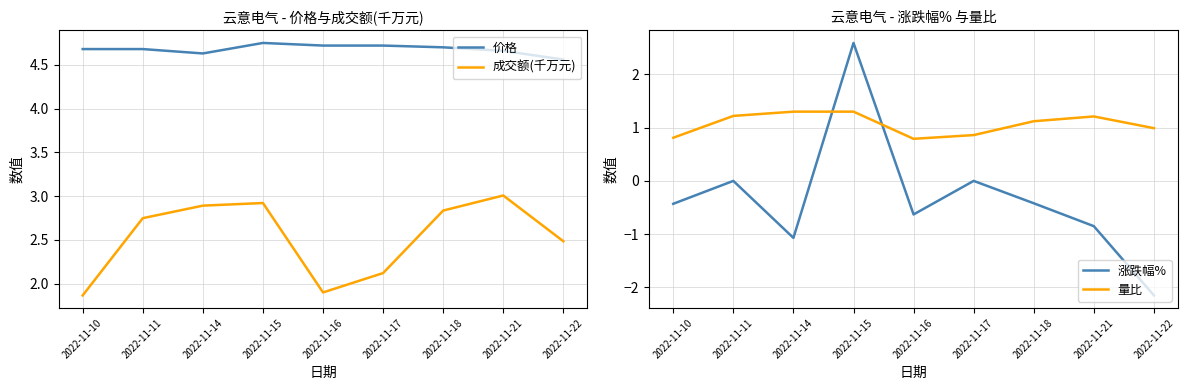

Count the number of categories in the chart.

9